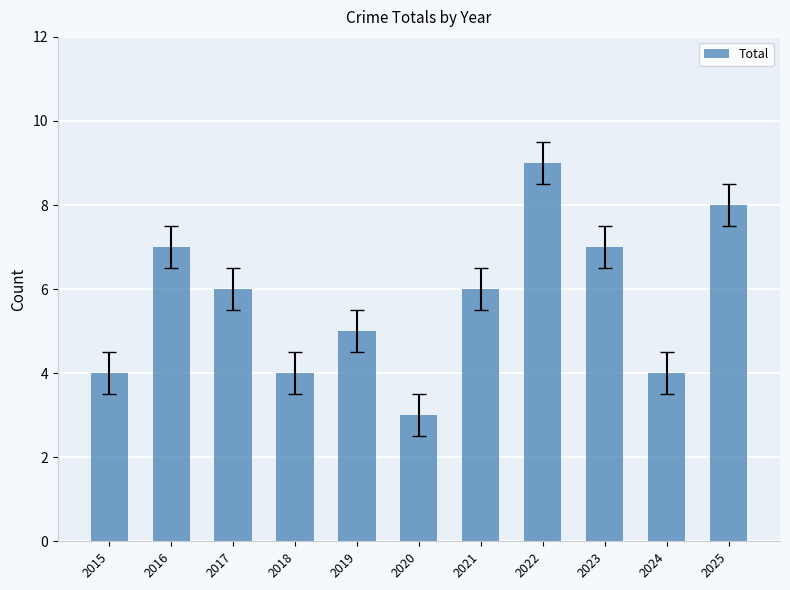

Reading left to right, transcribe all the data shown in this chart.

4	7	6	4	5	3	6	9	7	4	8